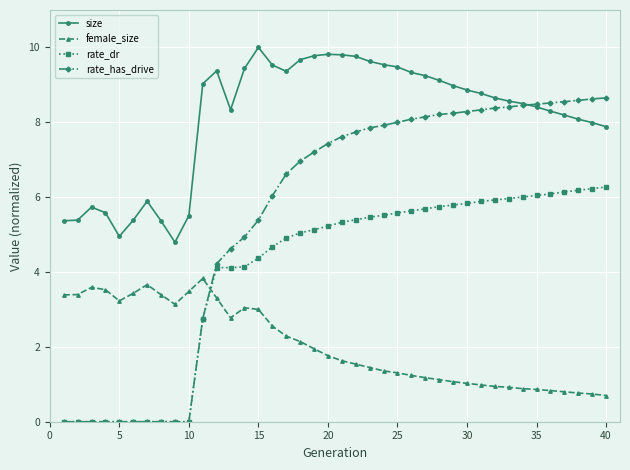

True or false: female_size and size cross at least once.

False